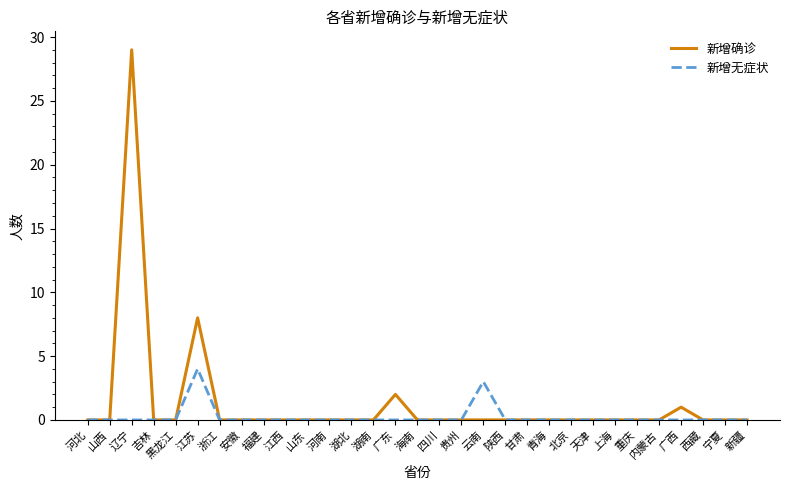

At 江苏, list the series in order from smallest to largest.

新增无症状, 新增确诊